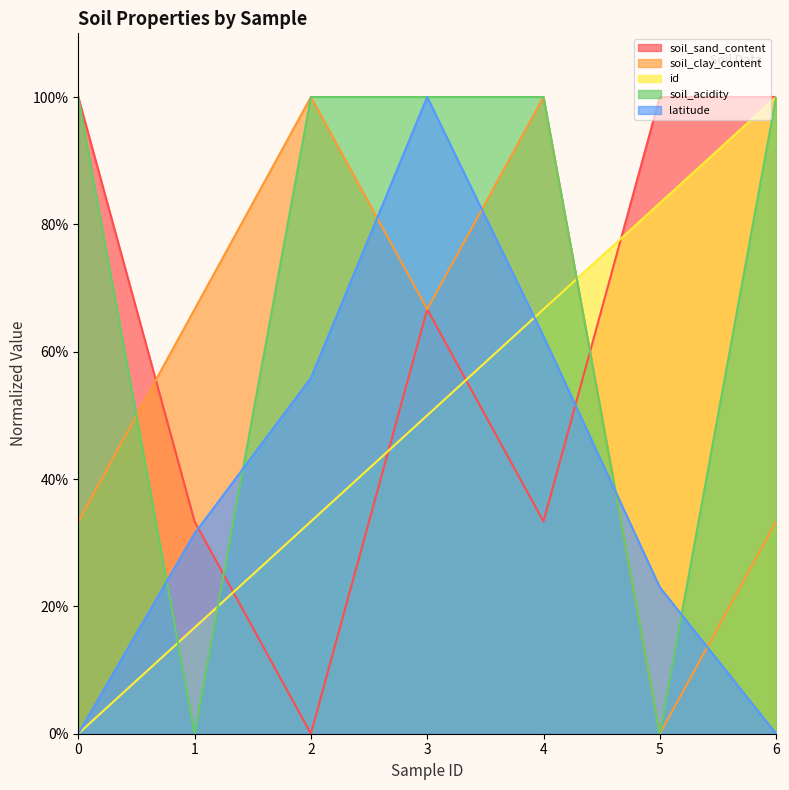

What is the difference between the highest and lowest values at 2?

100.0